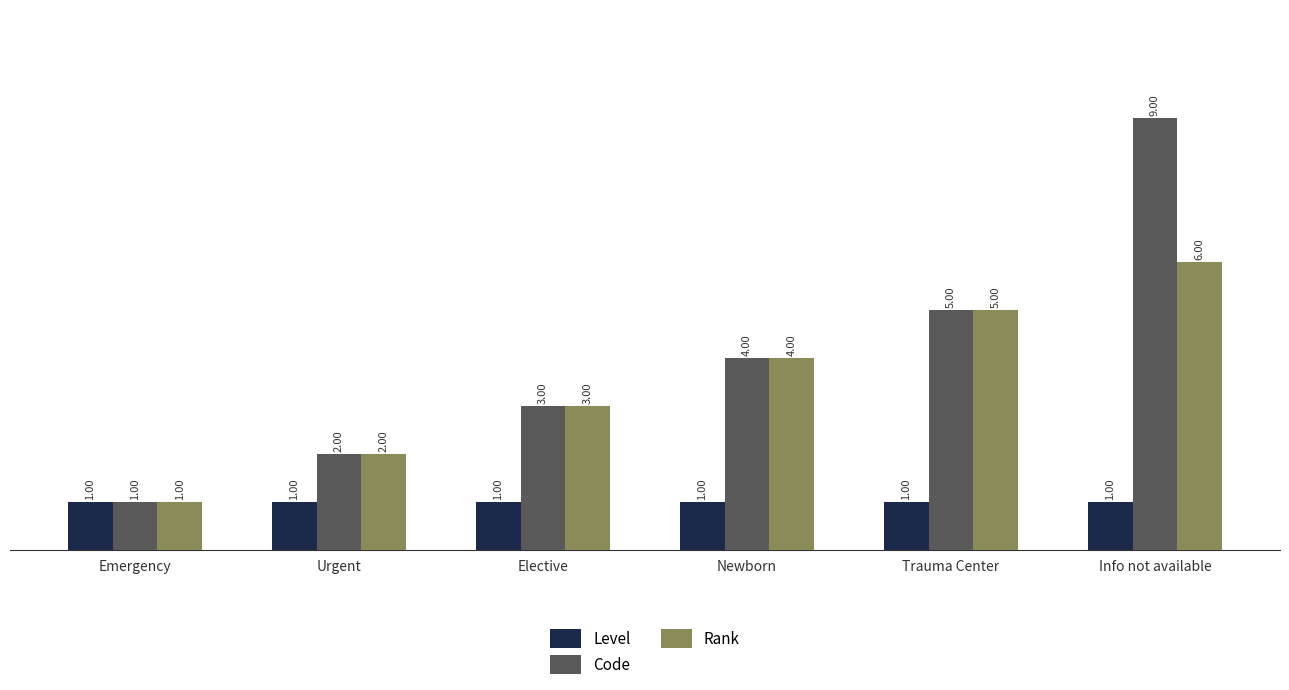

List the series in order of their peak value, lowest first.

Level, Rank, Code